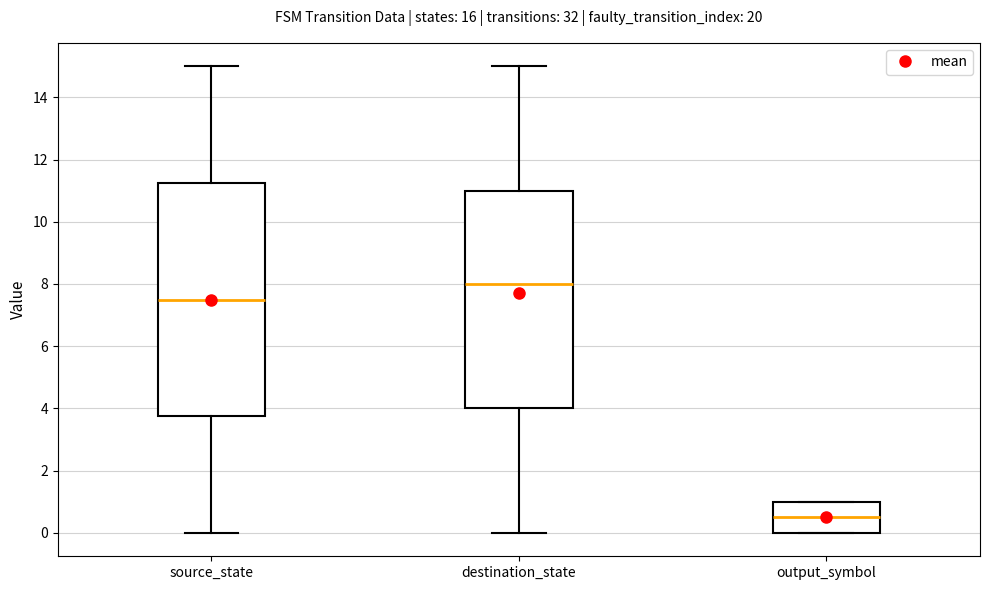

Where does the lower whisker of the box for source_state end on the y-axis? The values are not printed on the chart, so give them approximately, as read against the axis.

0.0